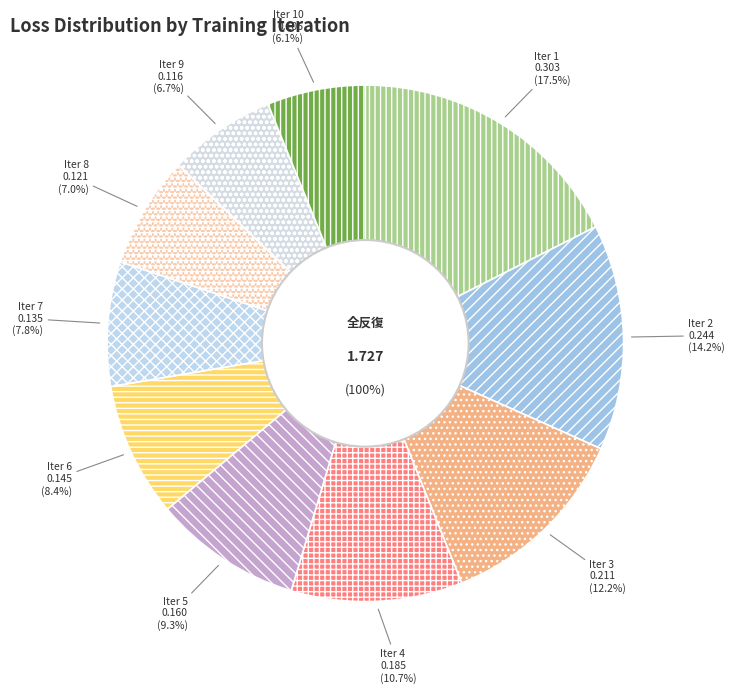

What percentage is the Iter 6 slice, to the nearest percent?

8%